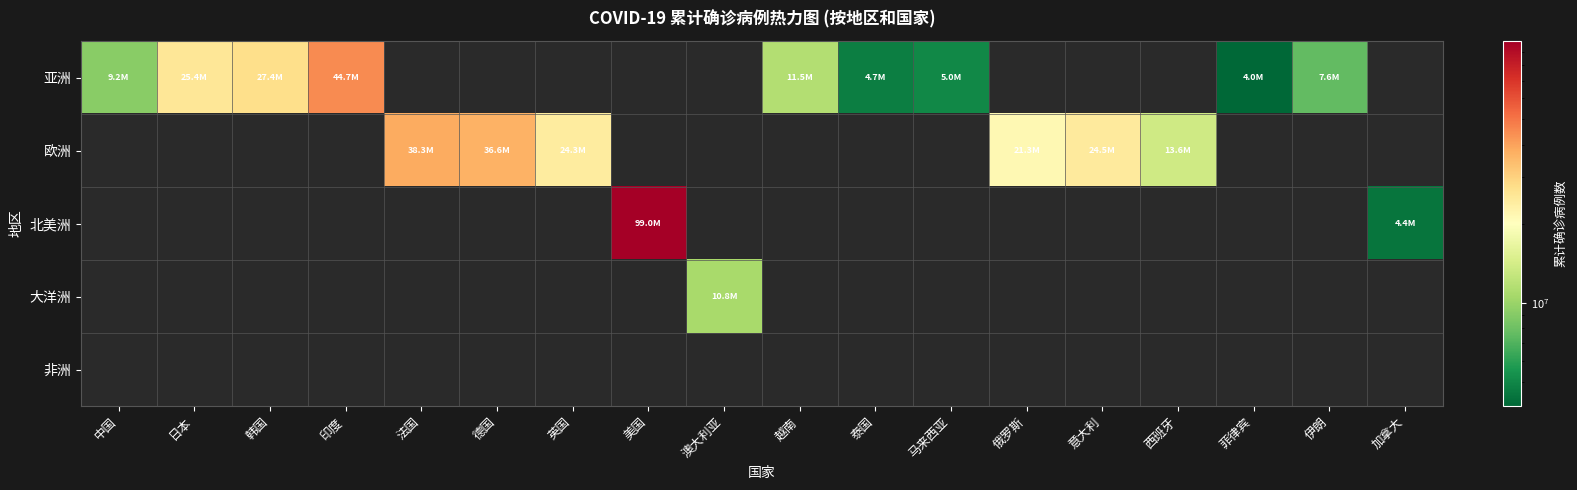

At 加拿大, list the series in order from smallest to largest.

亚洲, 欧洲, 大洋洲, 非洲, 北美洲